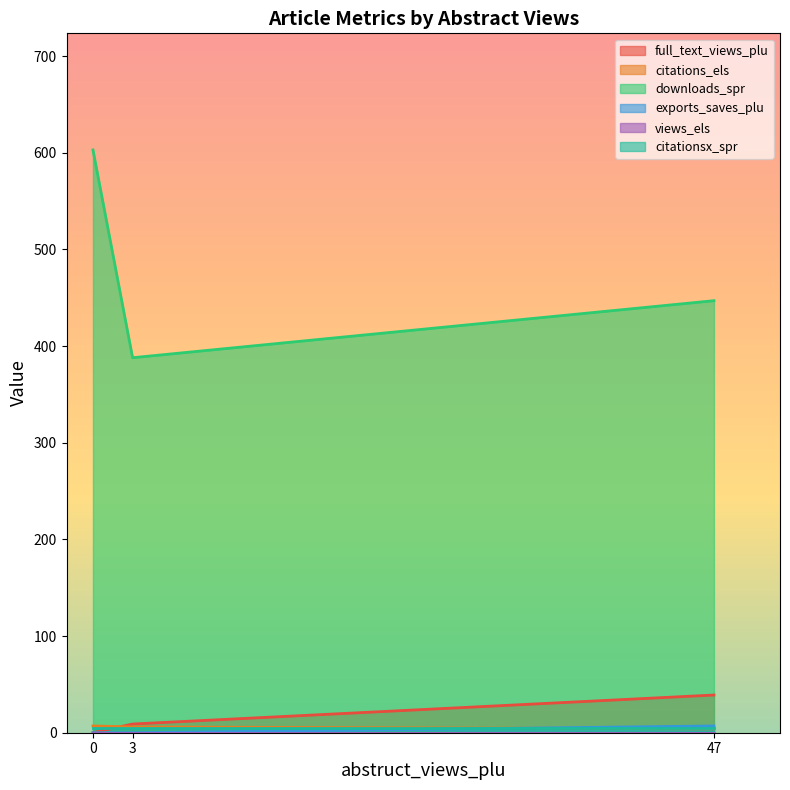

Between 47 and 3, which series saw the biggest shift?

downloads_spr